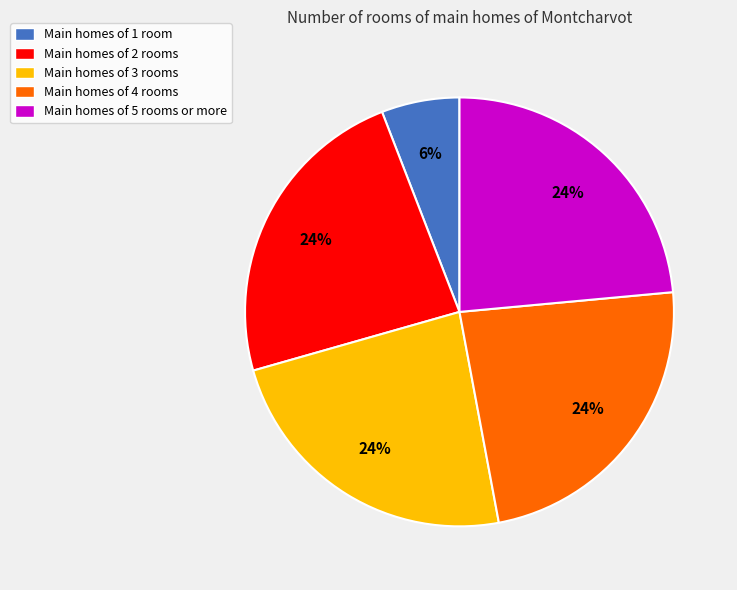

To the nearest percent, what portion does Main homes of 4 rooms represent?

24%